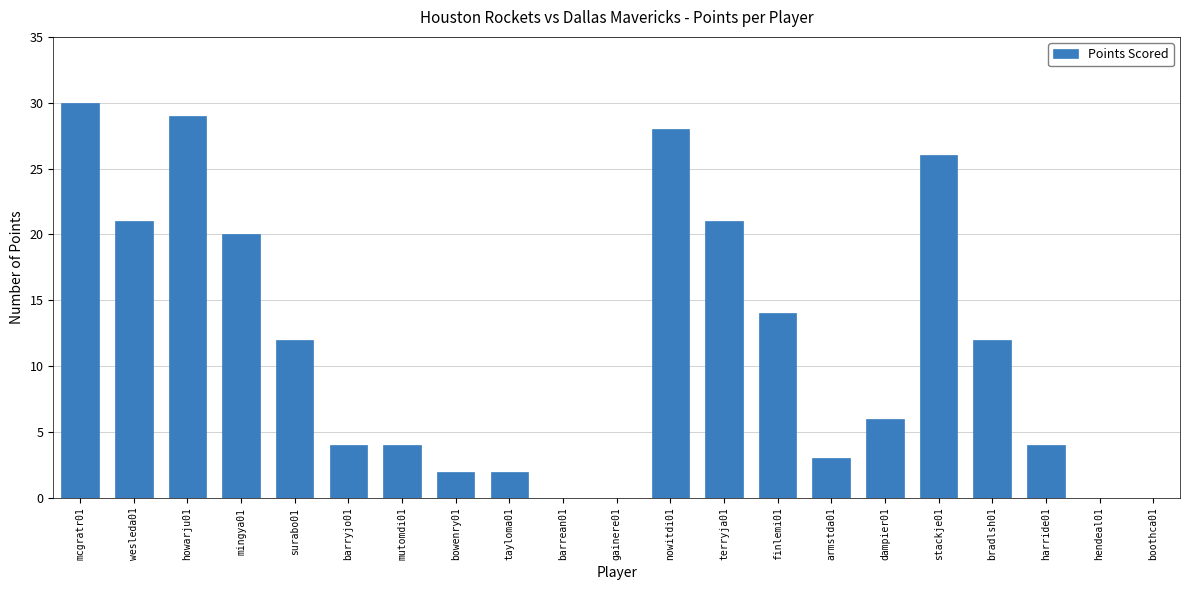

Where does the data first go above 6?

mcgratr01